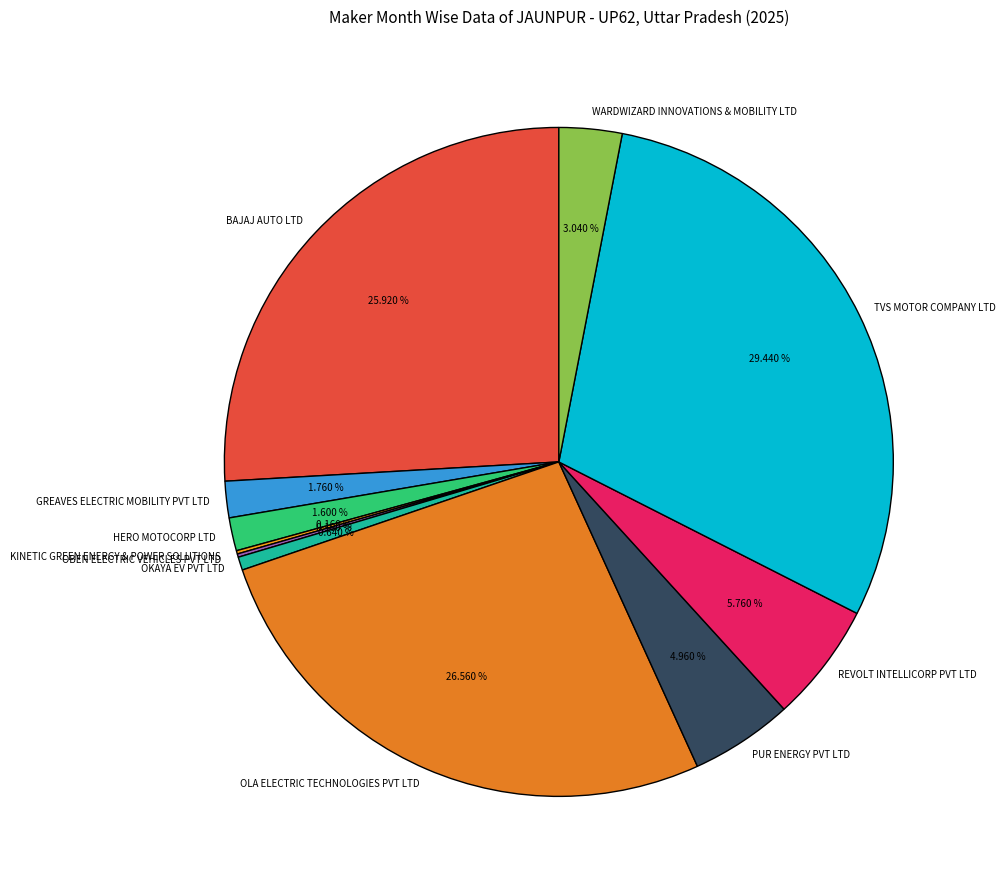

Do WARDWIZARD INNOVATIONS & MOBILITY LTD and REVOLT INTELLICORP PVT LTD together represent more than half of the pie?

No